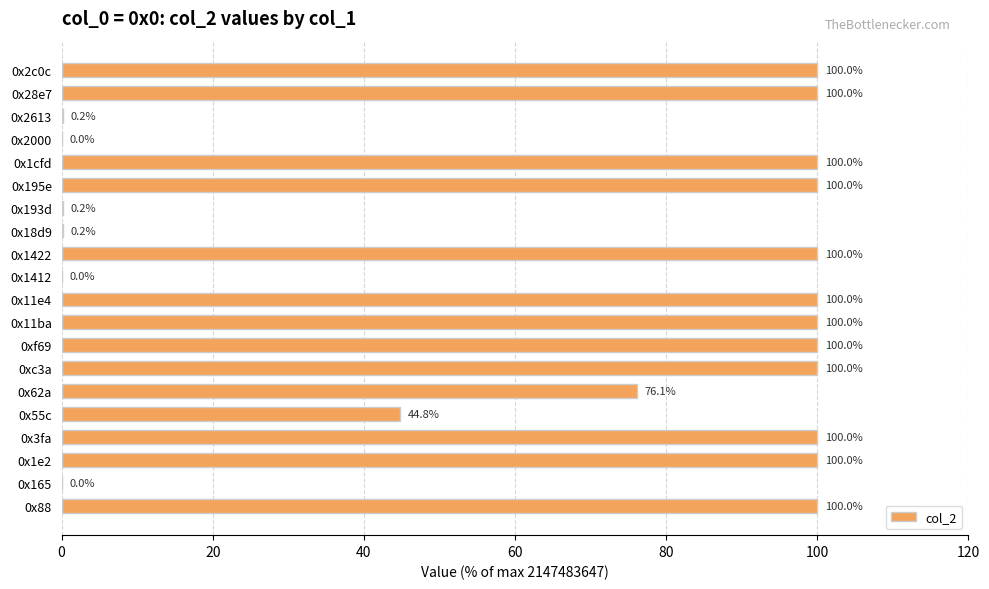

What is the change in value from 0x88 to 0x193d?

-99.8